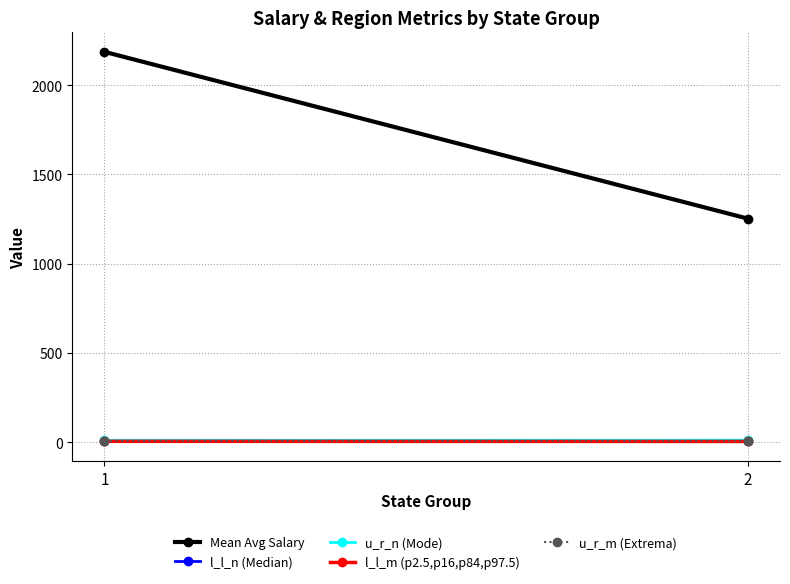

The u_r_m (Extrema) series shows 3.0 at 2. True or false?

False